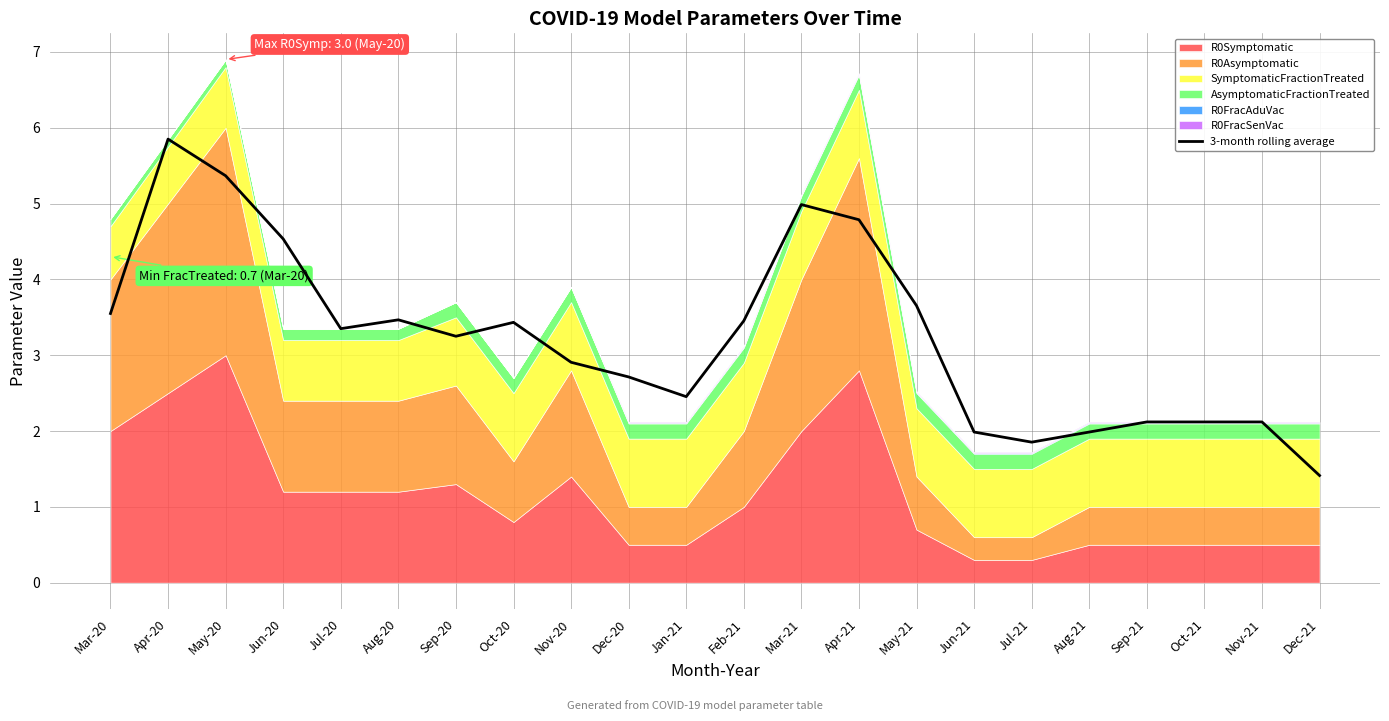

List the labels in order of value, largest first.

Apr-20, May-20, Mar-21, Apr-21, Jun-20, May-21, Mar-20, Aug-20, Feb-21, Oct-20, Jul-20, Sep-20, Nov-20, Dec-20, Jan-21, Sep-21, Oct-21, Nov-21, Jun-21, Aug-21, Jul-21, Dec-21